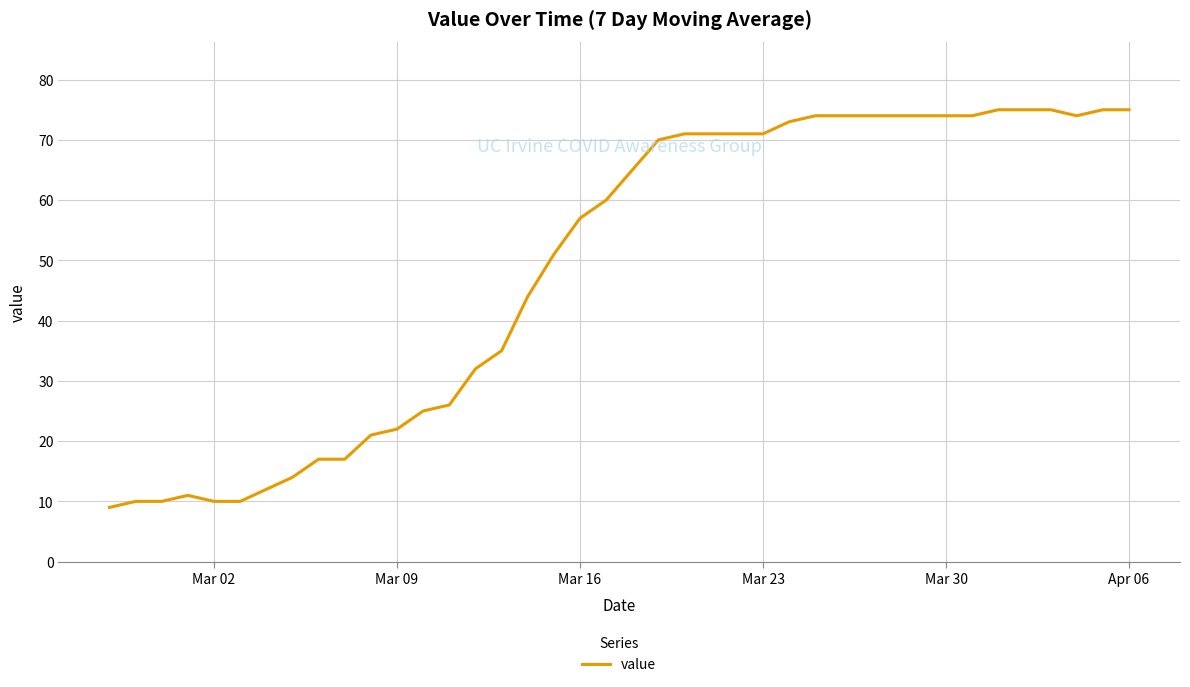

What is the difference between the maximum and second lowest values?

65